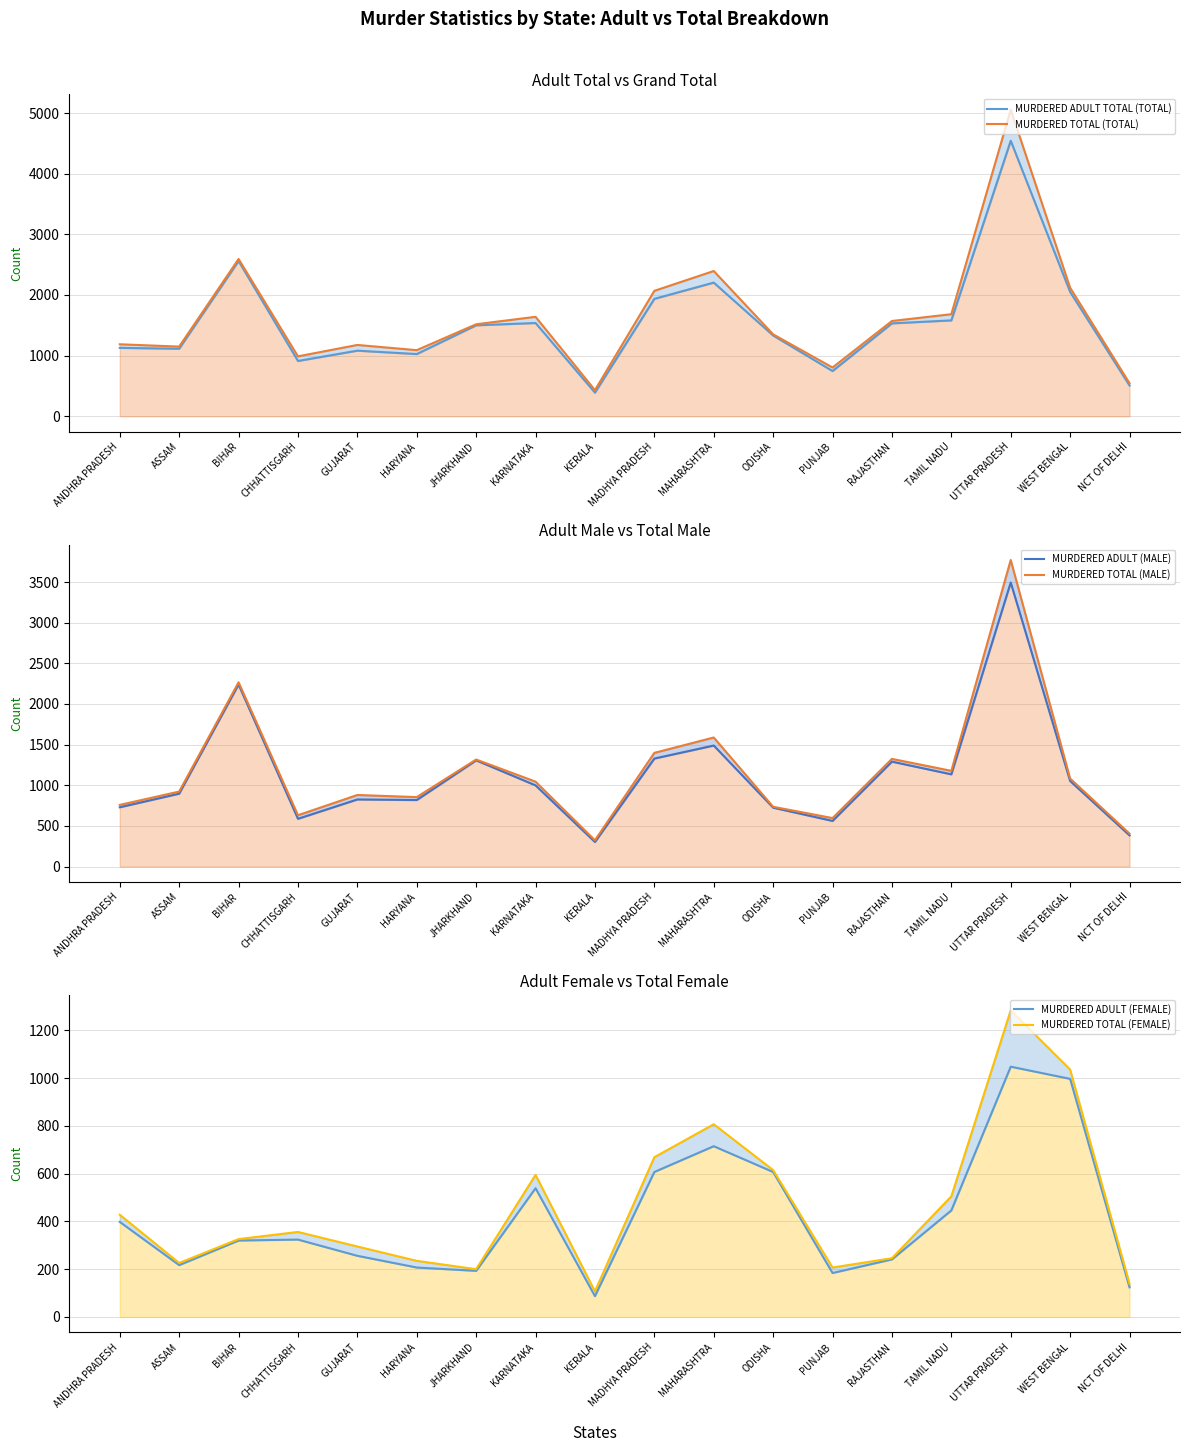

True or false: MURDERED ADULT (MALE) has more than 0 points higher than both neighbors.

True